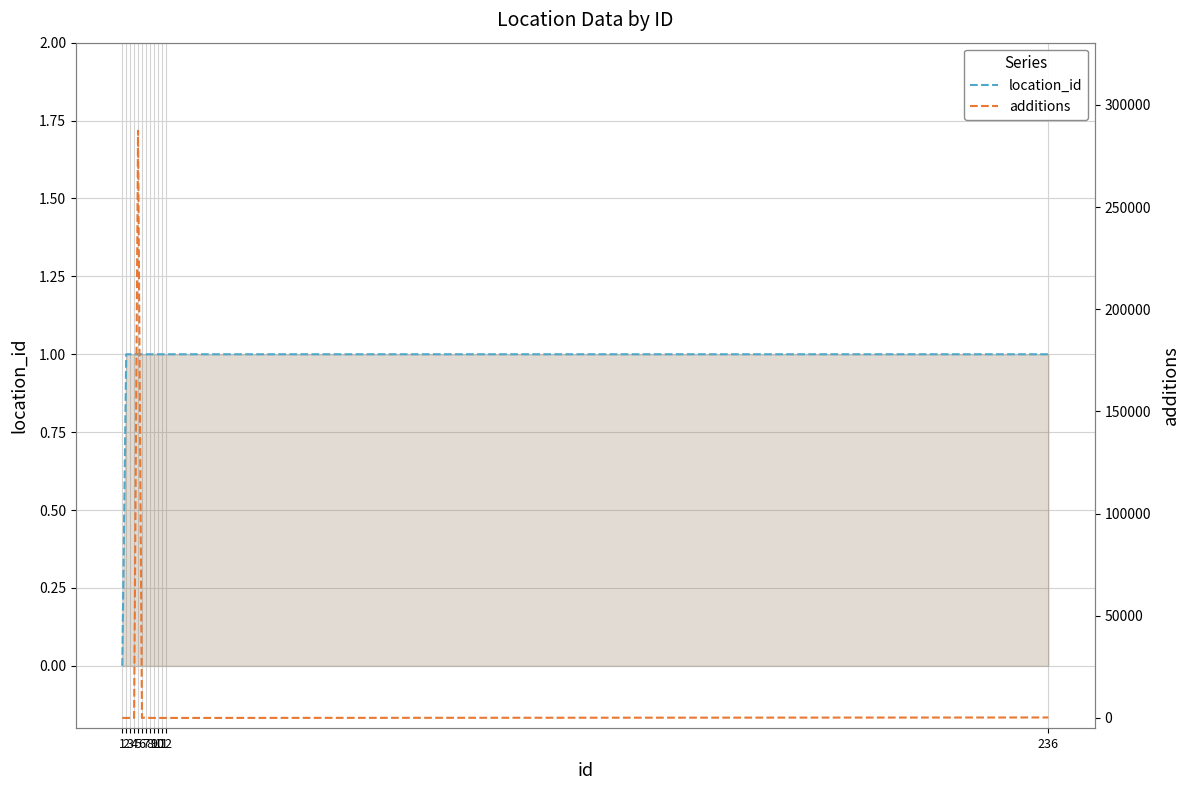

Reading left to right, what are all the values shown in this chart?

location_id: 0	1	1	1	1	1	1	1	1	1	1	1	1
additions: 0	0	0	0	287343	0	288	0	0	0	0	0	233